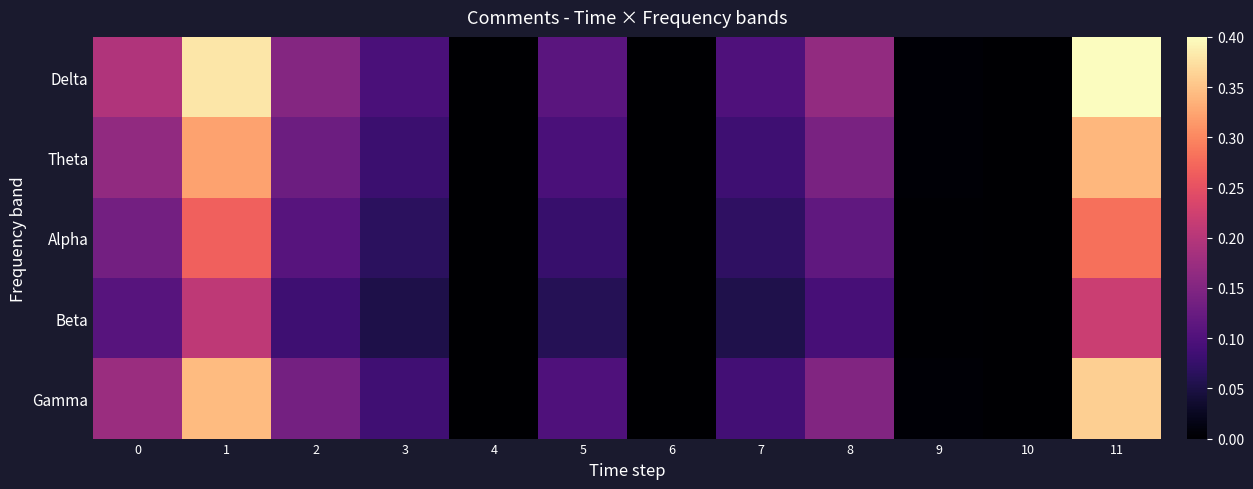

Reading left to right, extract all data points from this chart.

Delta: 0=0.2	1=0.4	2=0.2	3=0.1	4=0.0	5=0.1	6=0.0	7=0.1	8=0.2	9=0.0	10=0.0	11=0.4
Theta: 0=0.2	1=0.3	2=0.1	3=0.1	4=0.0	5=0.1	6=0.0	7=0.1	8=0.1	9=0.0	10=0.0	11=0.3
Alpha: 0=0.1	1=0.3	2=0.1	3=0.1	4=0.0	5=0.1	6=0.0	7=0.1	8=0.1	9=0.0	10=0.0	11=0.3
Beta: 0=0.1	1=0.2	2=0.1	3=0.1	4=0.0	5=0.1	6=0.0	7=0.1	8=0.1	9=0.0	10=0.0	11=0.2
Gamma: 0=0.2	1=0.3	2=0.1	3=0.1	4=0.0	5=0.1	6=0.0	7=0.1	8=0.1	9=0.0	10=0.0	11=0.4